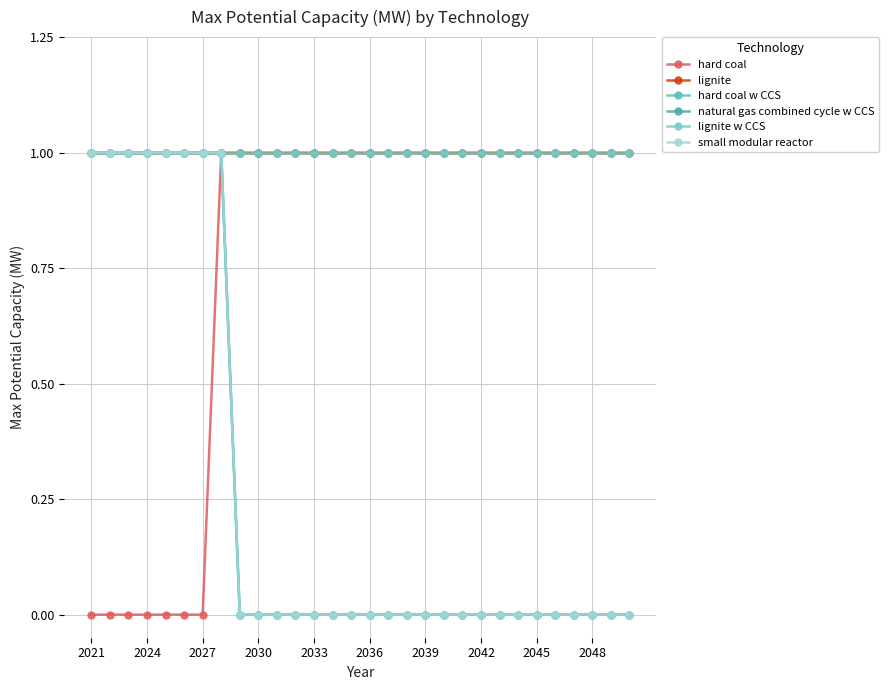

Is this an area chart (filled region under the line)?

No